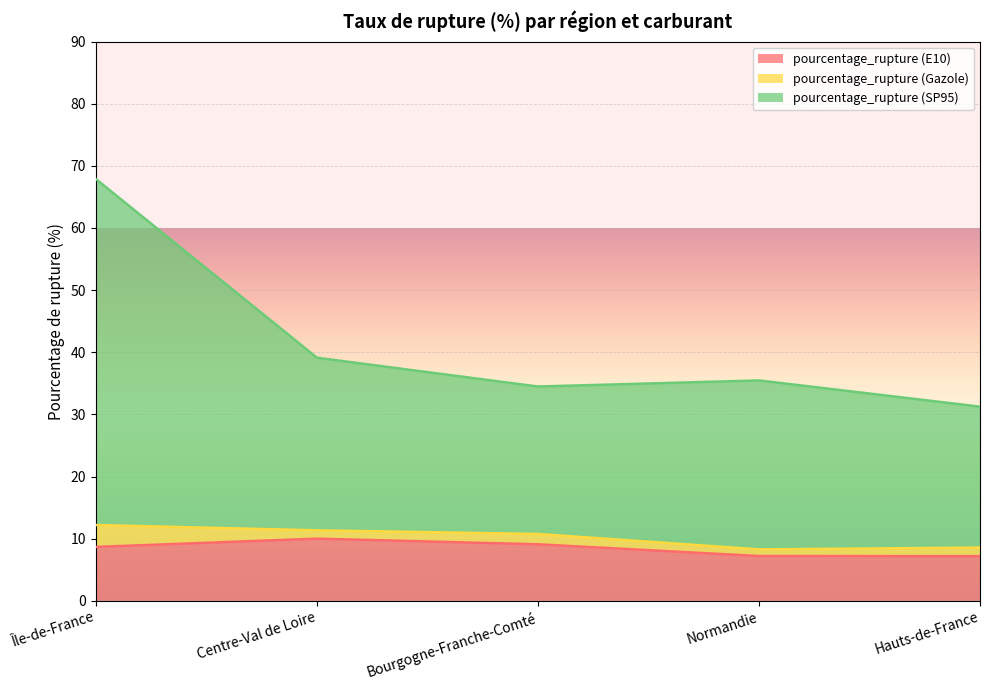

At which category is the sum across all series the highest?

Île-de-France